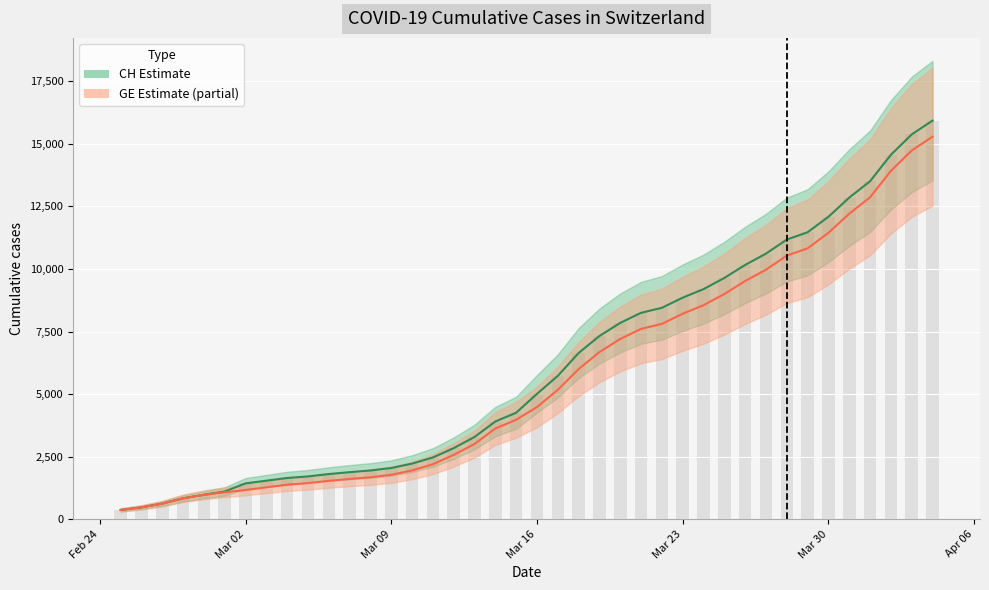

Which series has the largest total across all categories?

CH